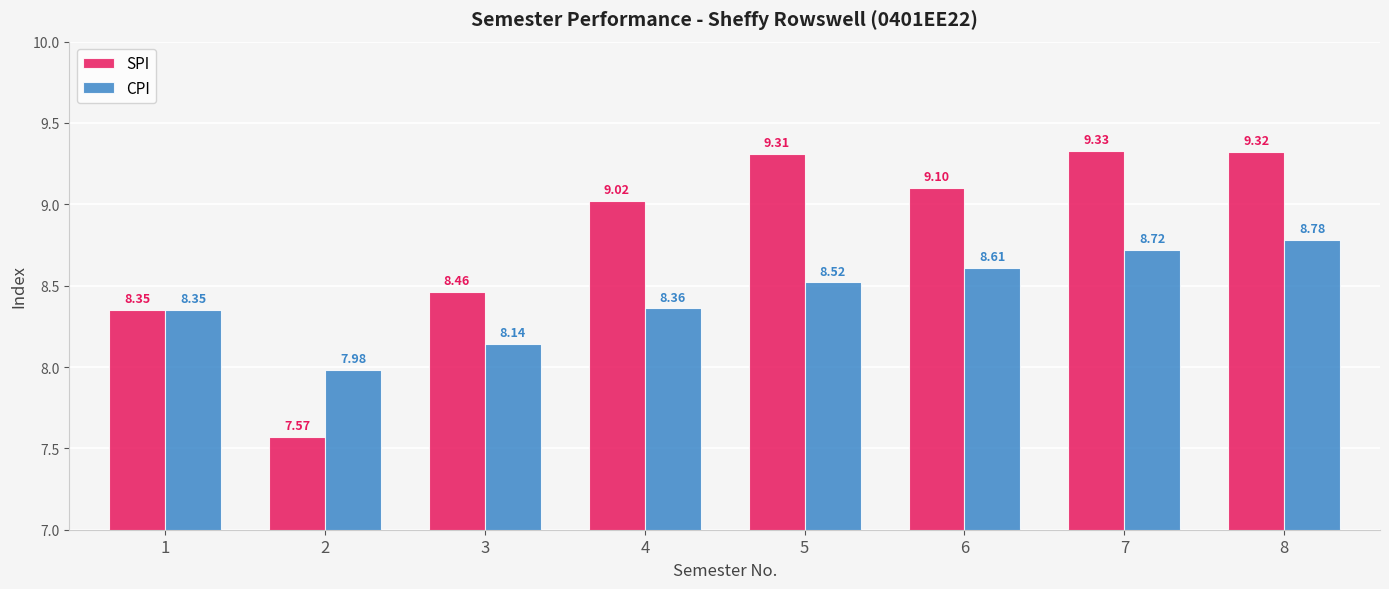

Which series changed the most between 5 and 6?

SPI